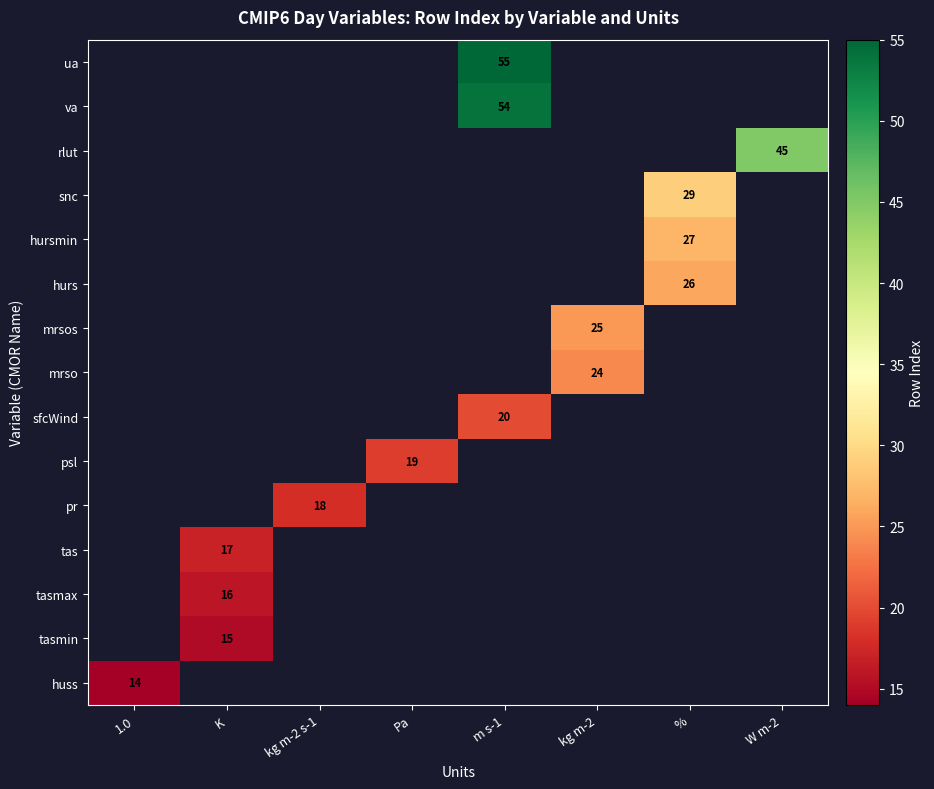

The value of huss at 1.0 is 14. True or false?

True